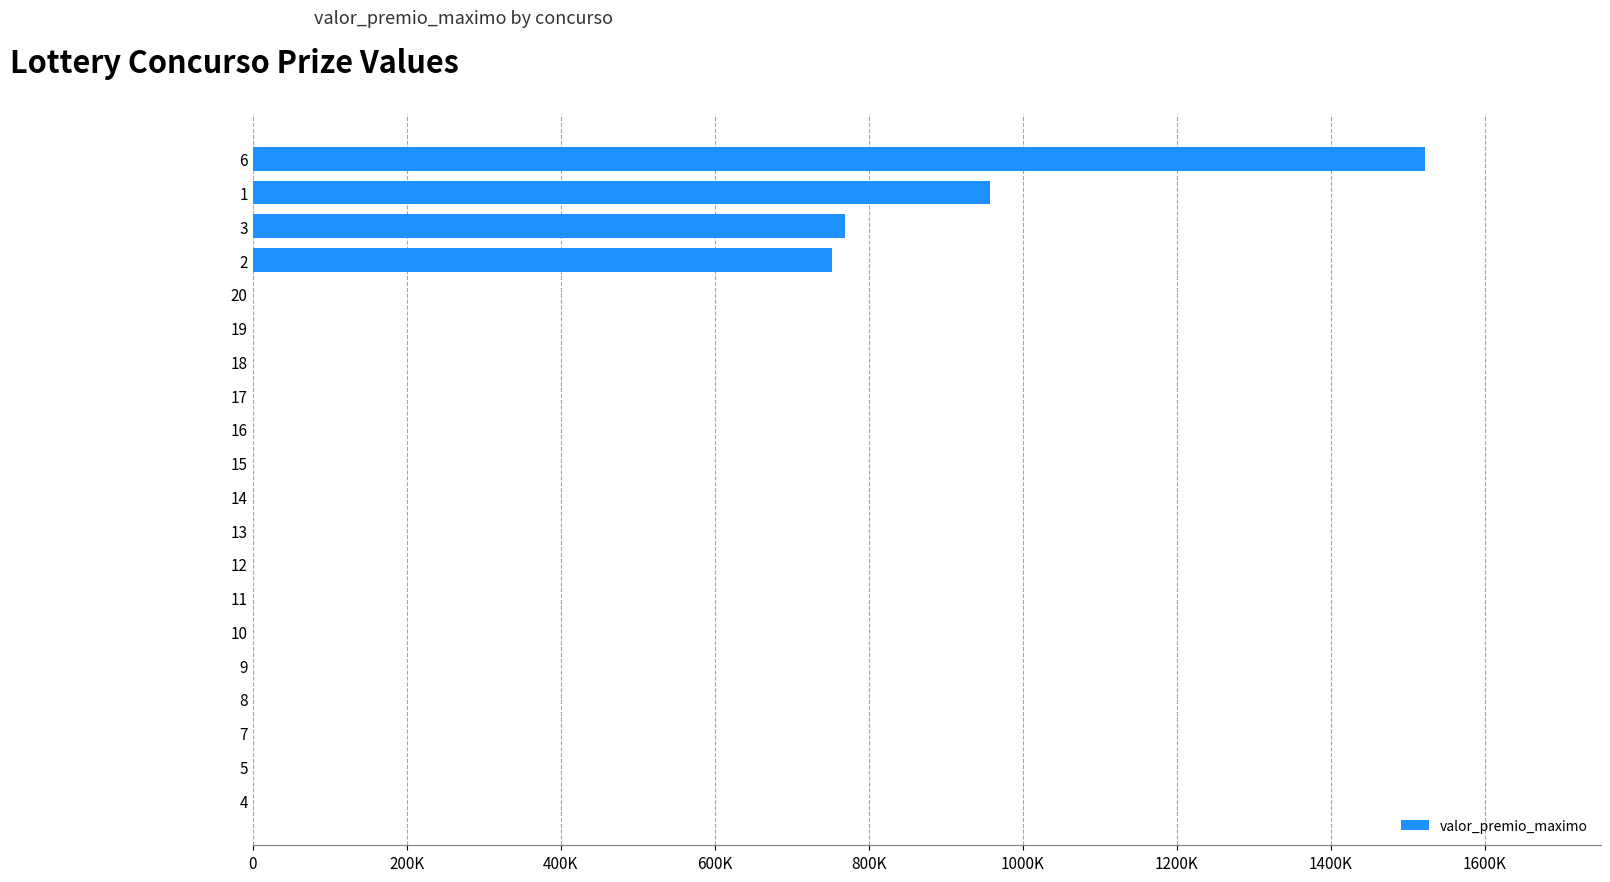

Which has a higher value, 2 or 1?

1